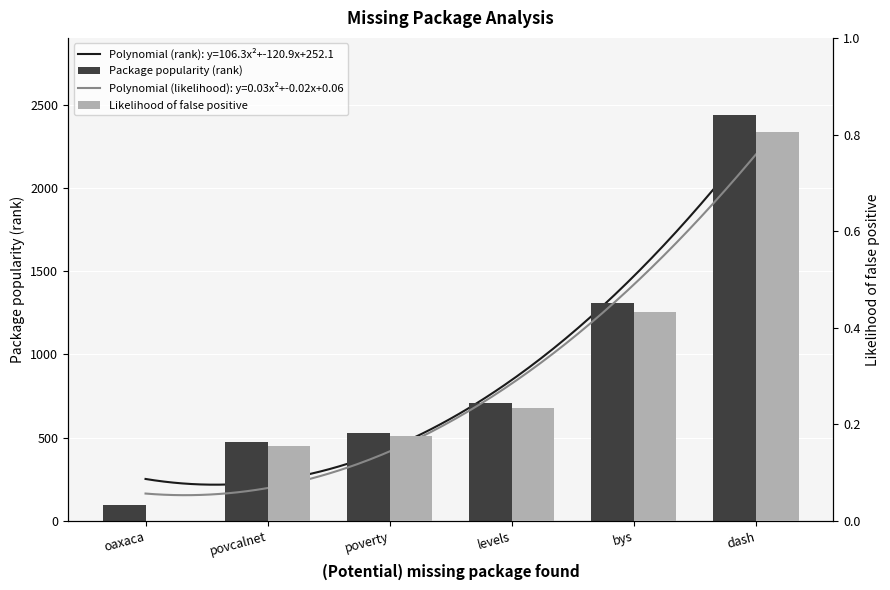

Which series has the largest range (max minus min)?

Package popularity (rank)